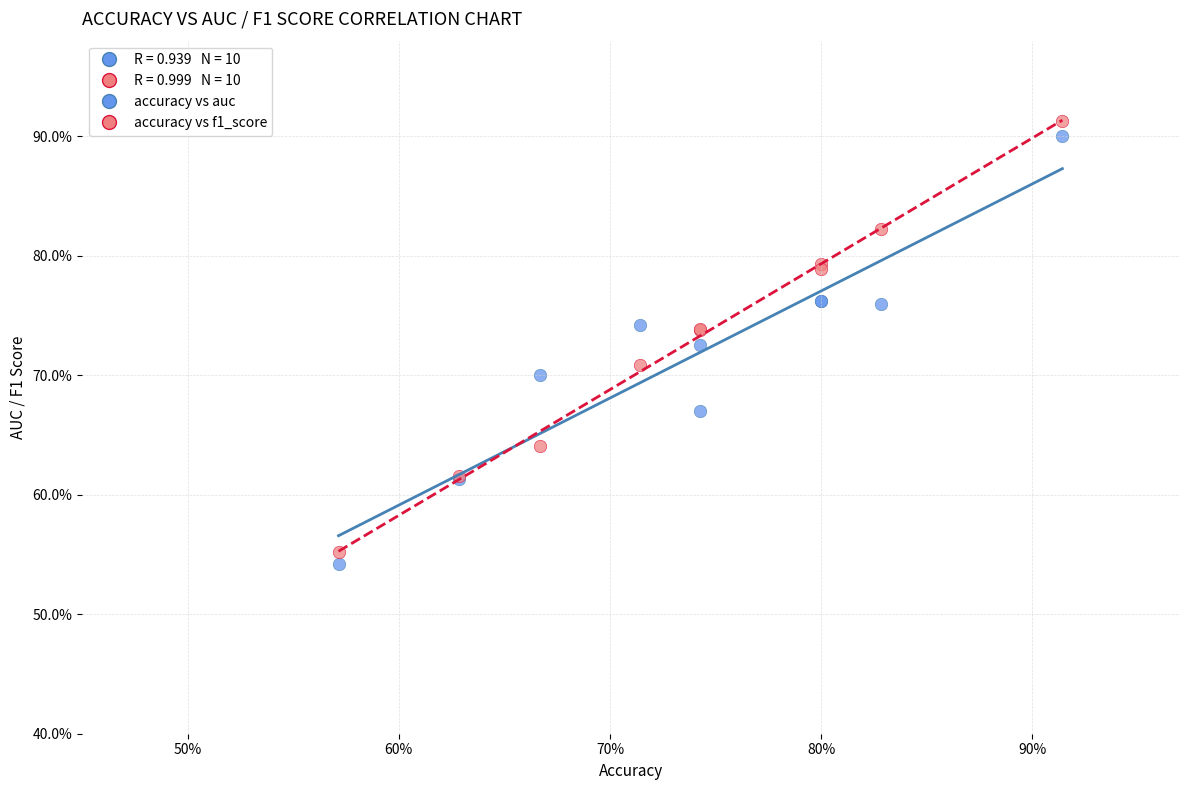

Which series reaches the minimum Y coordinate?

accuracy vs auc